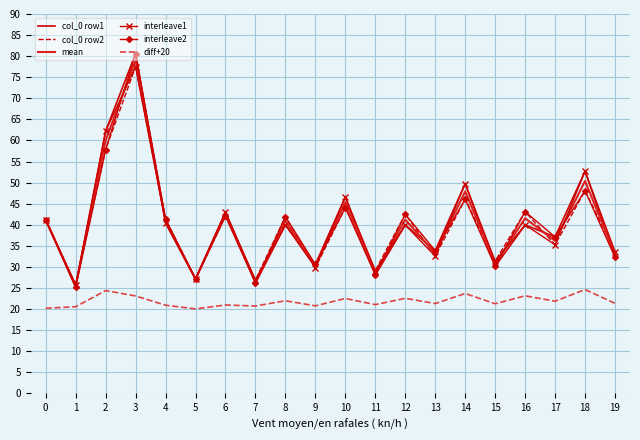

Is the value of col_0 row2 at 6 greater than the value of diff+20 at 13?

Yes